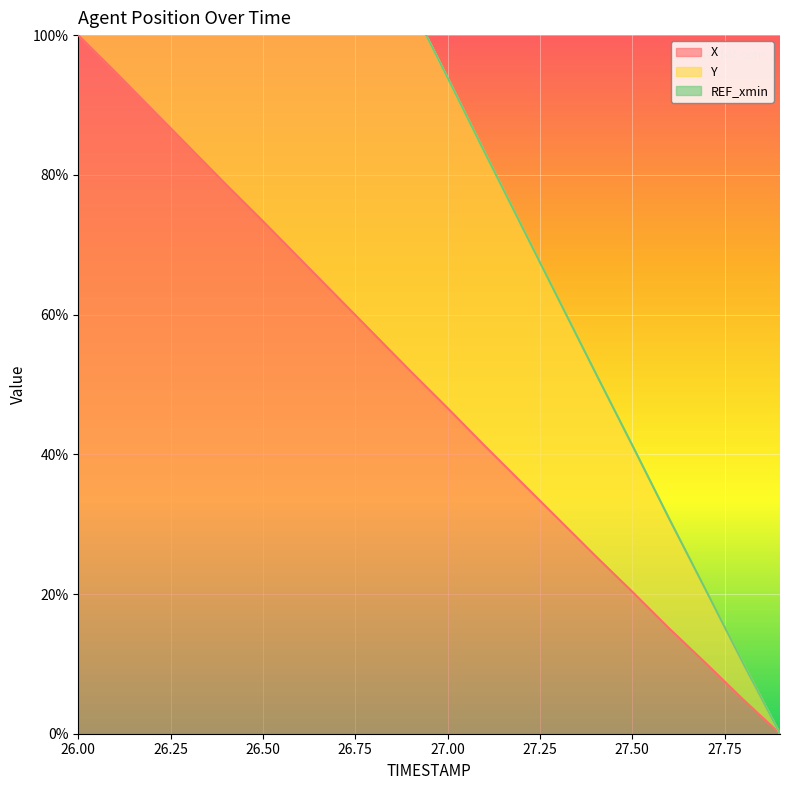

The X series shows 46.6 at 27.00. True or false?

True